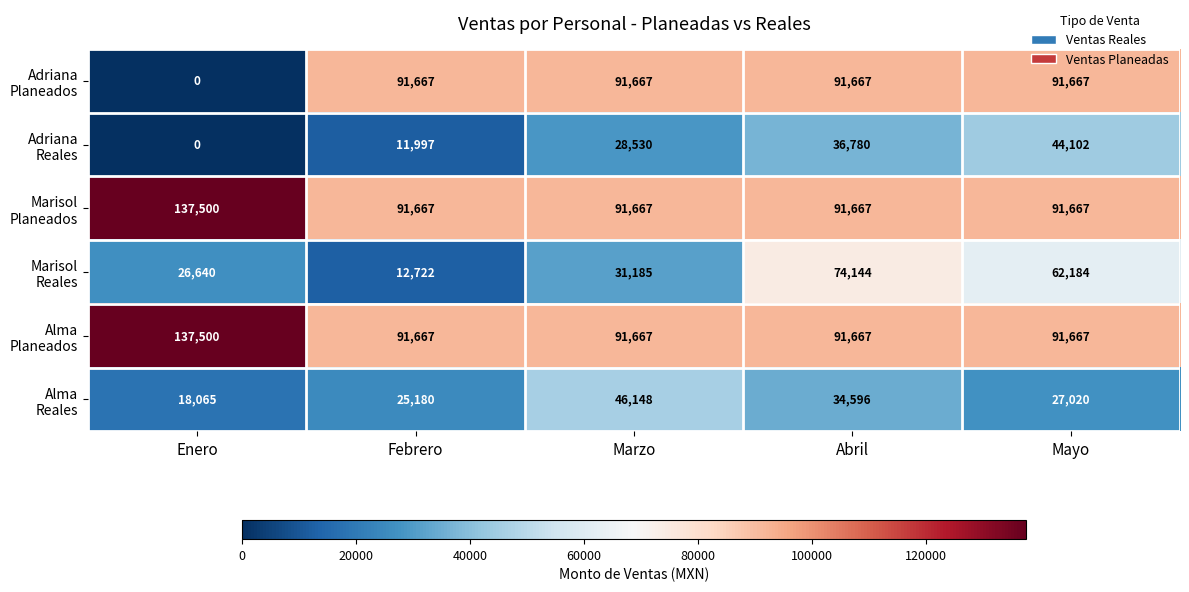

At which category is the sum across all series the highest?

Abril